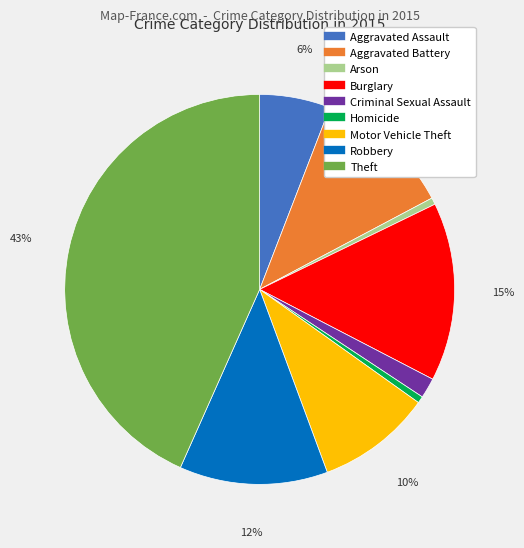

Between Aggravated Assault and Theft, which is larger?

Theft